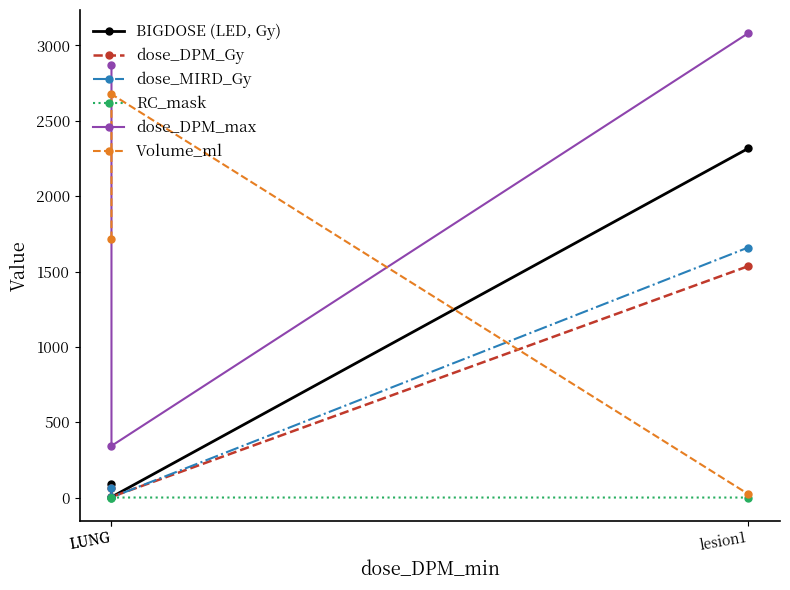

Reading left to right, transcribe all the data shown in this chart.

BIGDOSE (LED, Gy): 93.7	3.9	2316.5
dose_DPM_Gy: 63.6	4.7	1535.3
dose_MIRD_Gy: 64.0	1.6	1659.2
RC_mask: 0.9	0.9	0.7
dose_DPM_max: 2872.9	343.4	3080.7
Volume_ml: 1714.3	2676.4	23.9